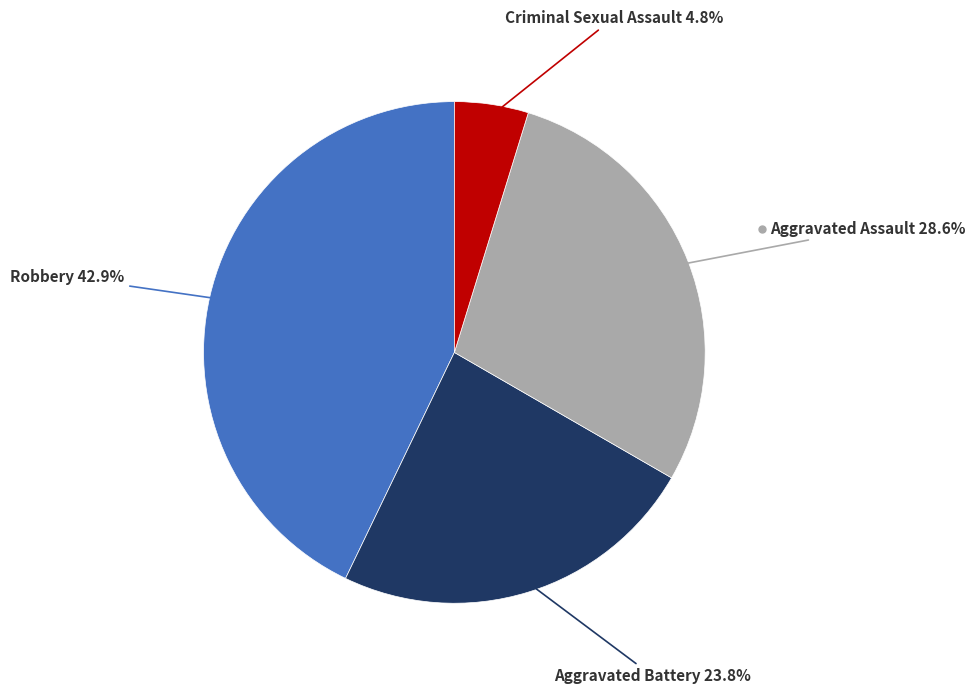

Does any single category account for the majority?

No